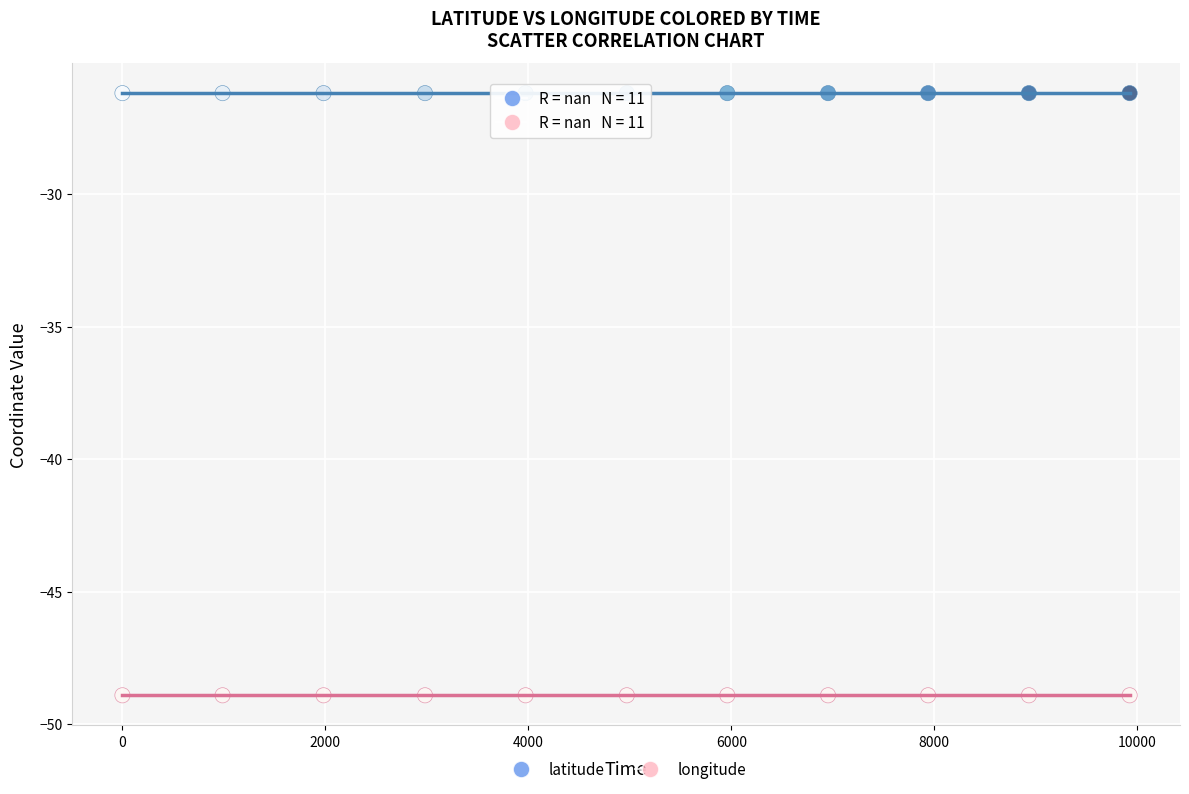

What are all the series names shown in the legend?

latitude, longitude